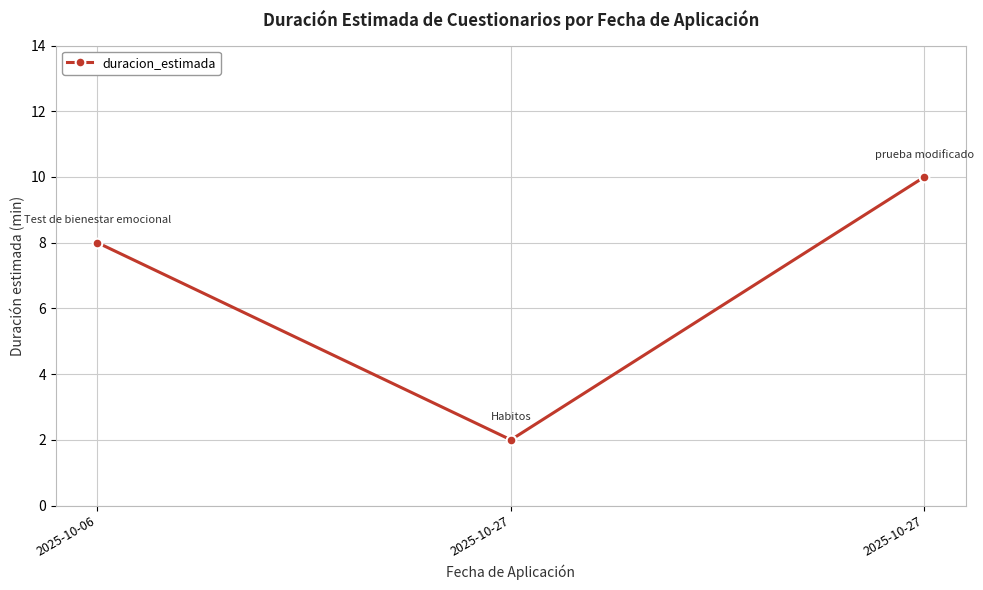

Reading right to left, list all the values displayed in this chart.

2025-10-27=10	2025-10-27=2	2025-10-06=8